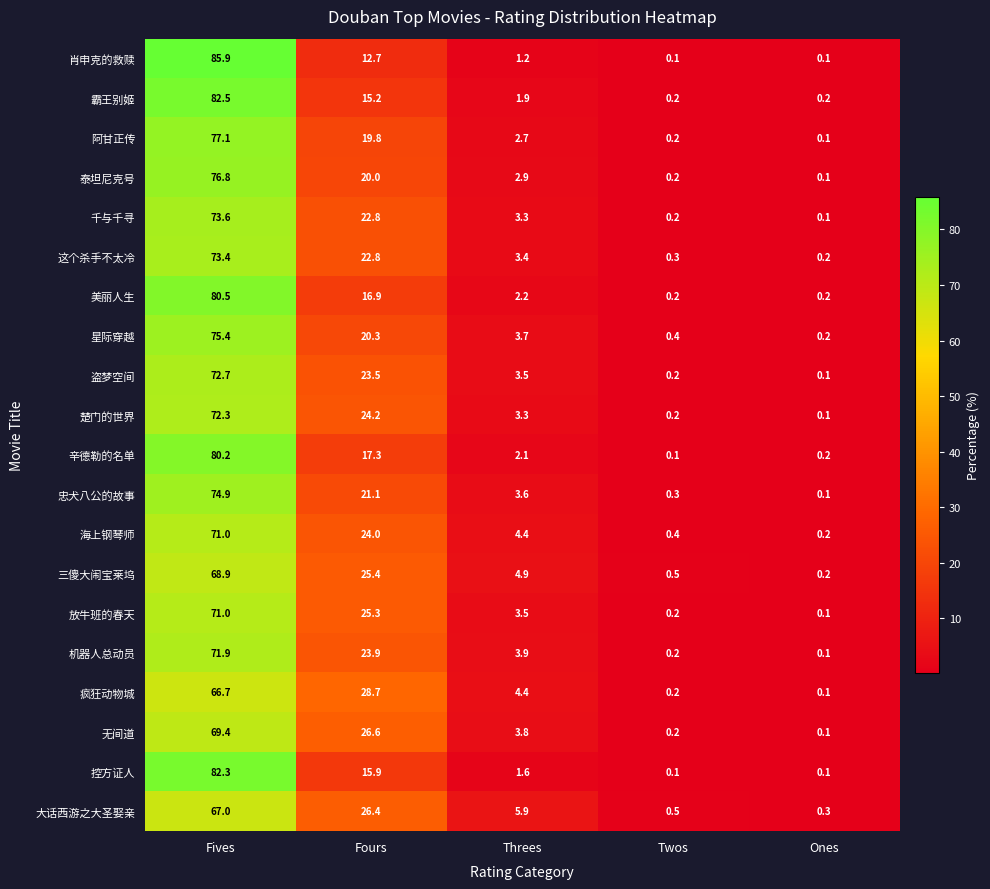

Which label corresponds to the largest value in the chart?

Fives